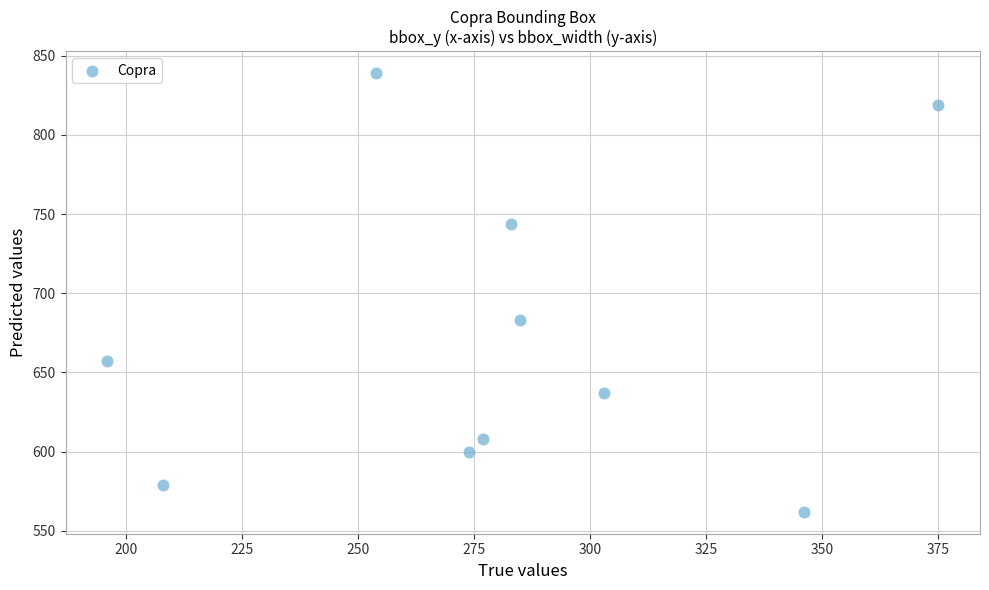

What Y value in the scatter plot is closest to 700?

683